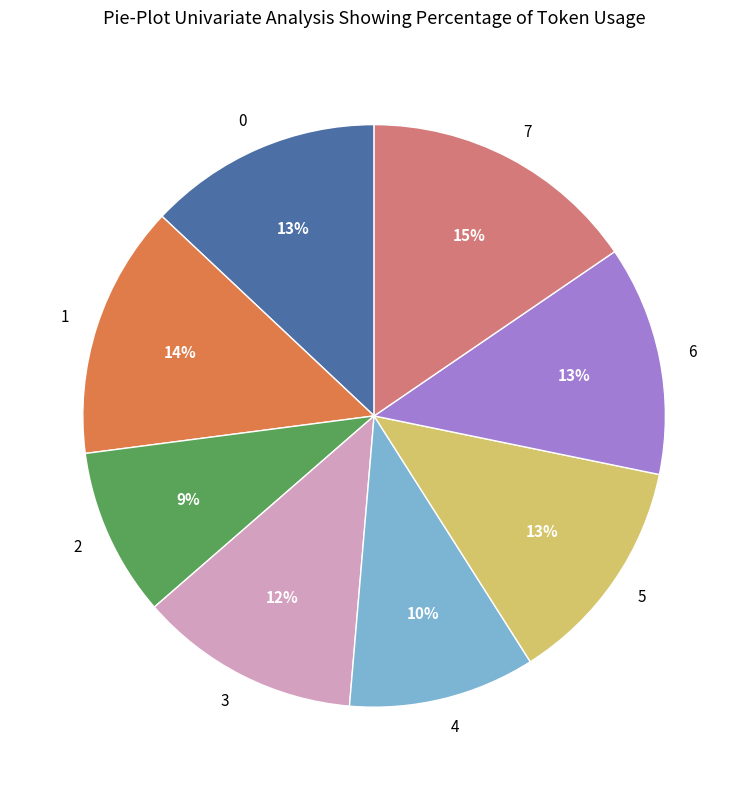

To the nearest percent, what percentage of the pie is 5?

13%